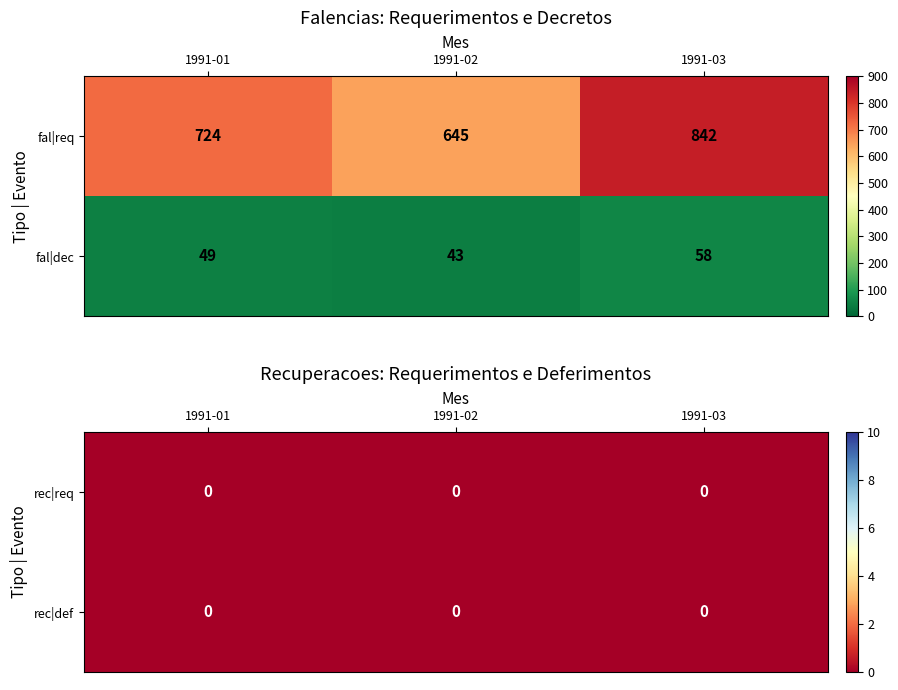

What is the difference between the maximum and minimum values in the fal|req series?

197